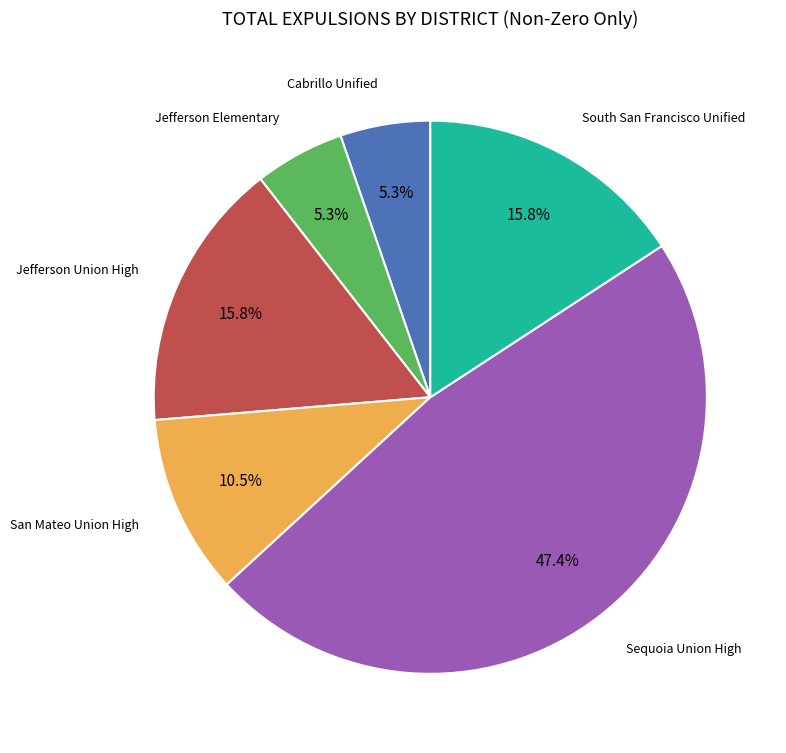

Is there a majority slice in this chart?

No